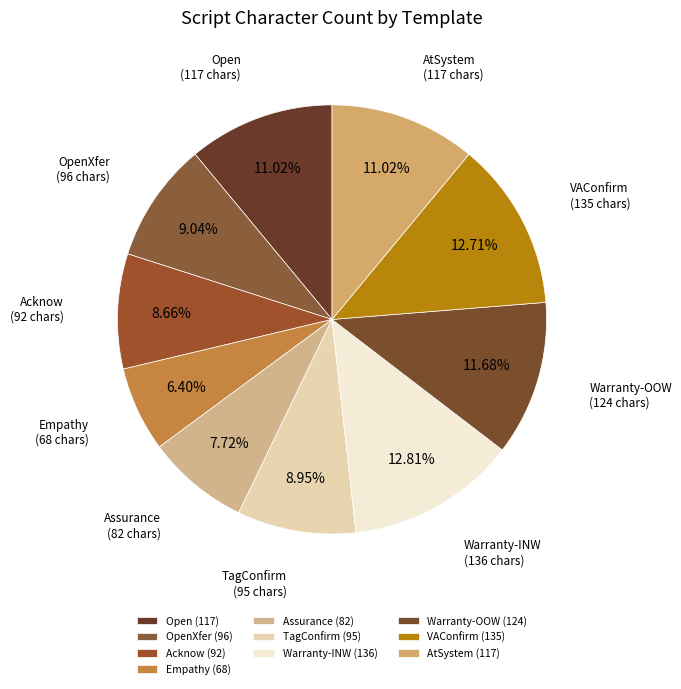

Combined, do OpenXfer and VAConfirm account for over 50%?

No